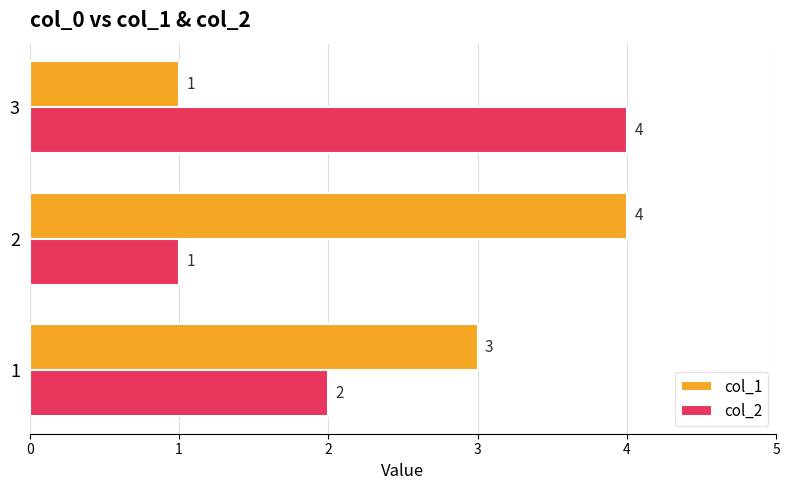

List the series in order of their overall mean, highest first.

col_1, col_2